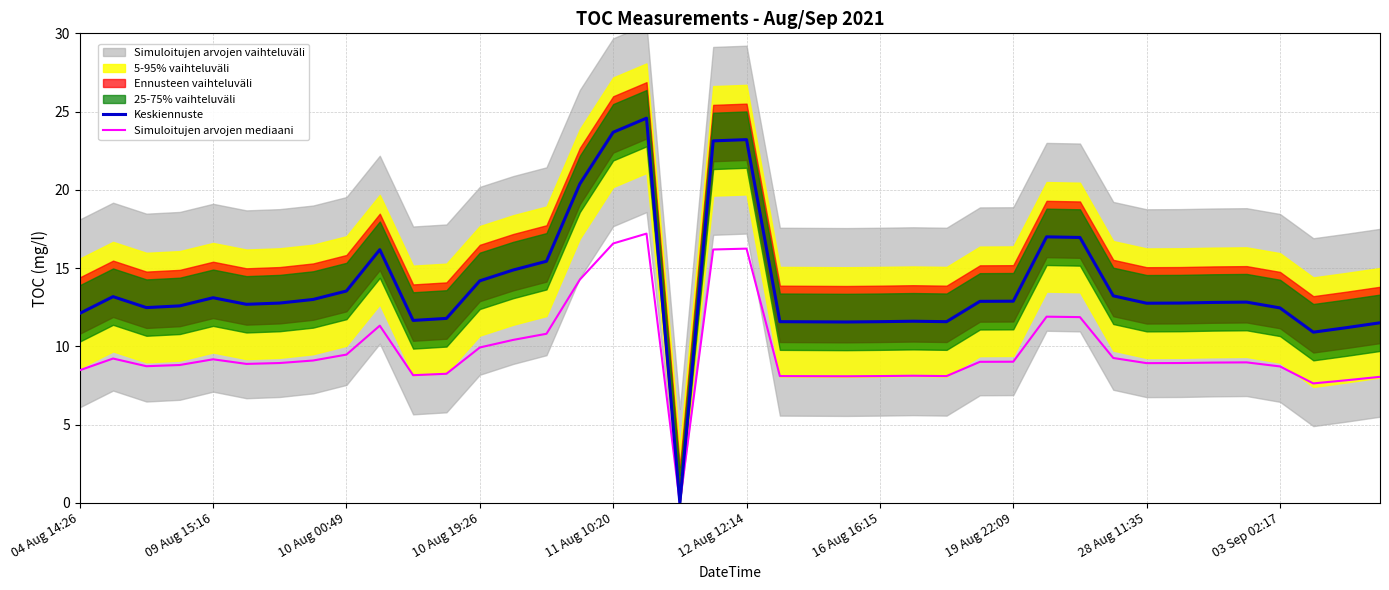

Which series has the largest total across all categories?

Keskiennuste